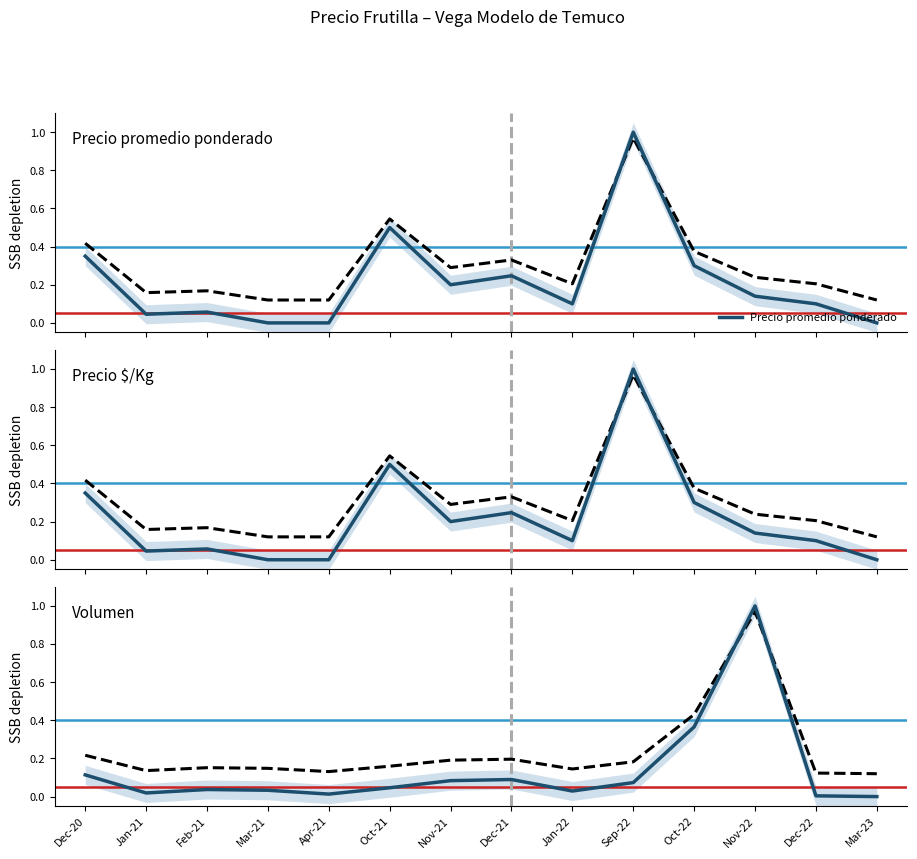

At how many categories does at least one series exceed 0?

13